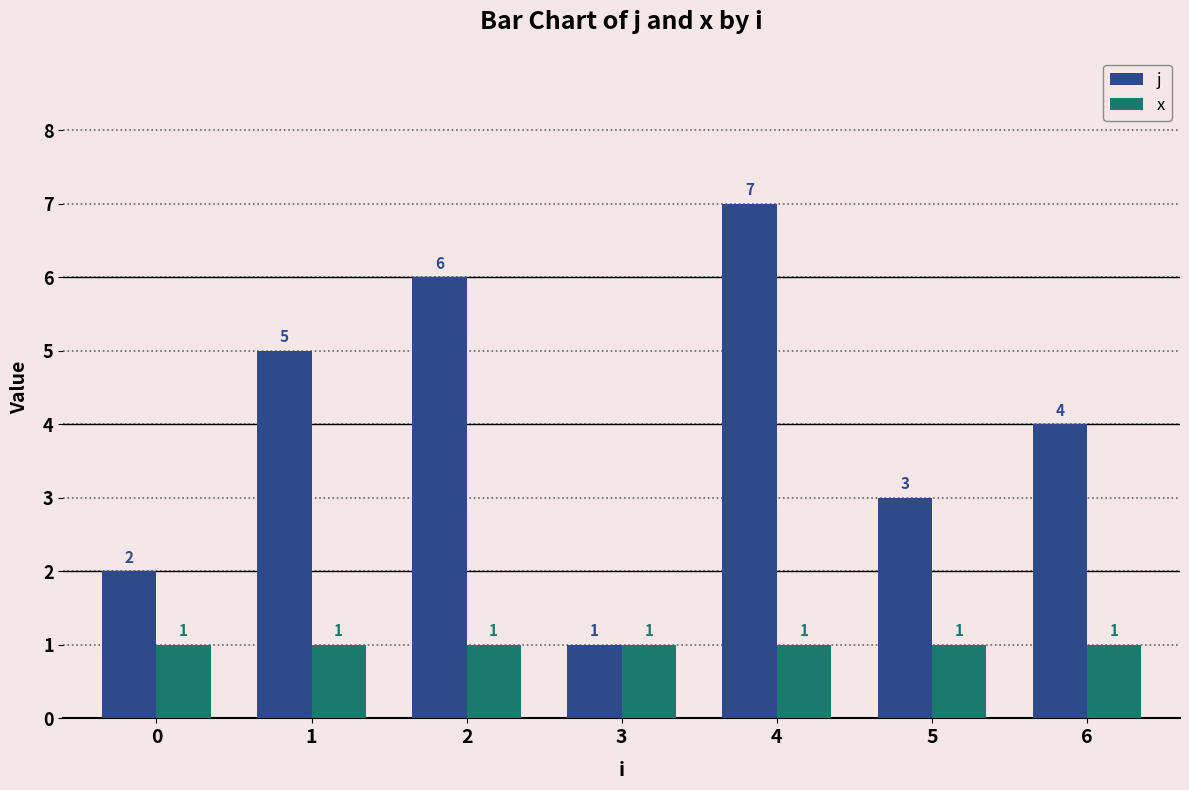

What is the average value of the x series?

1